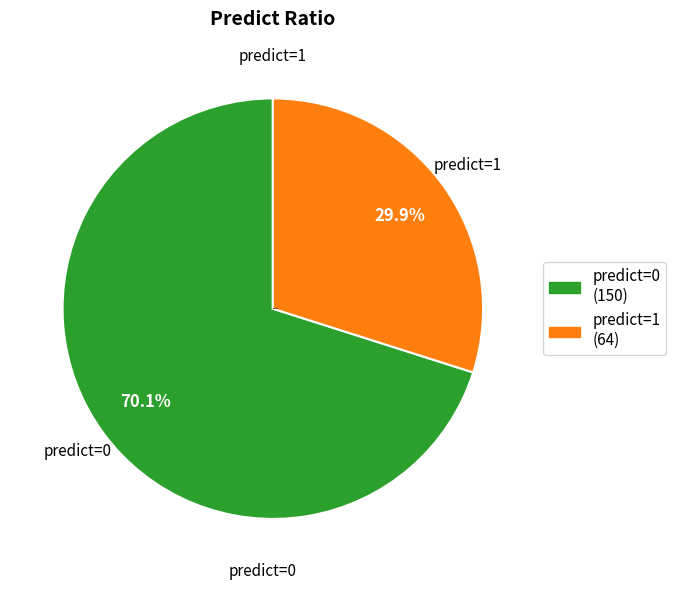

Which has a higher value, predict=1 or predict=0?

predict=0